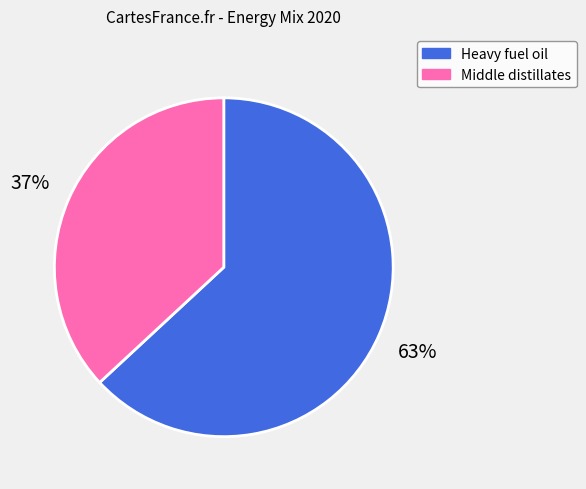

To the nearest percent, what is the average slice percentage?

50%